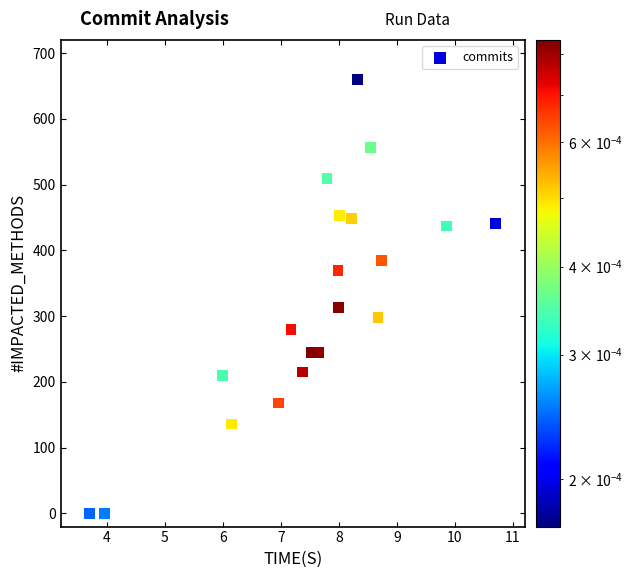

What Y value in the scatter plot is closest to 330?

313